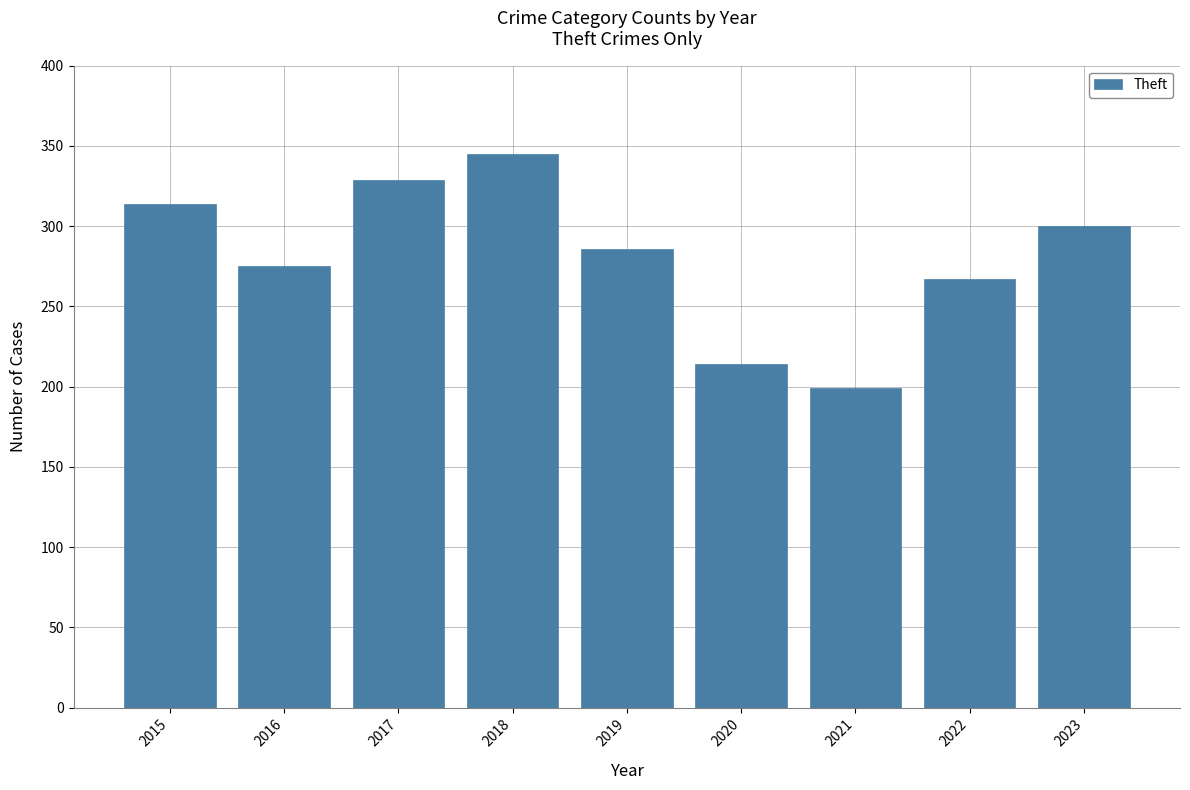

What is the average value?

281